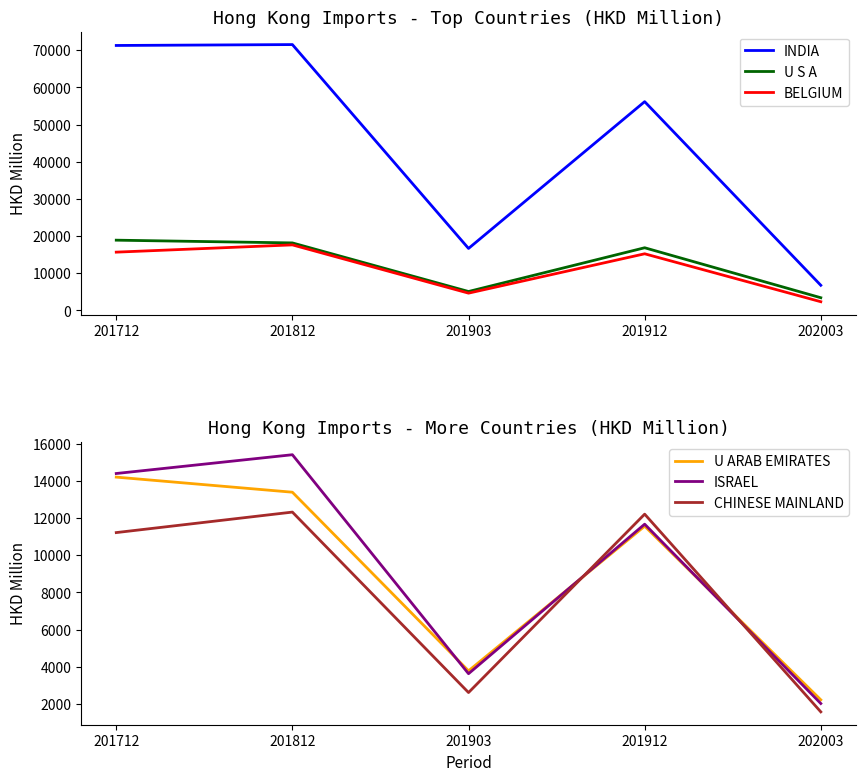

Reading left to right, extract all data points from this chart.

INDIA: 71276.9	71516.8	16674.5	56162.8	6765.2
U S A: 18900.0	18162.4	5090.2	16859.4	3416.1
BELGIUM: 15679.7	17632.3	4650.6	15237.0	2342.8
U ARAB EMIRATES: 14204.5	13392.4	3781.0	11564.8	2220.8
ISRAEL: 14399.0	15409.7	3626.9	11672.7	2023.1
CHINESE MAINLAND: 11220.0	12322.8	2612.7	12212.5	1573.6